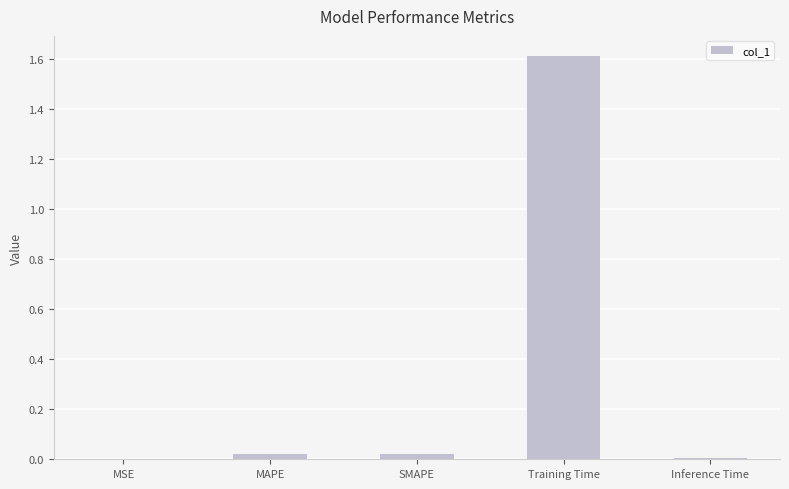

Read the value at Training Time.

1.6